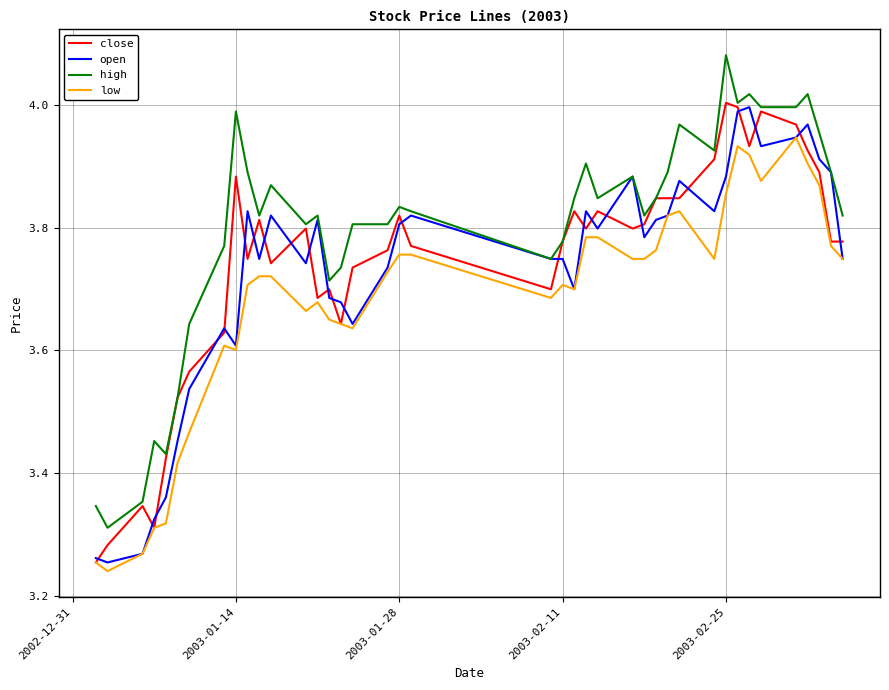

True or false: low and high cross at least once.

False